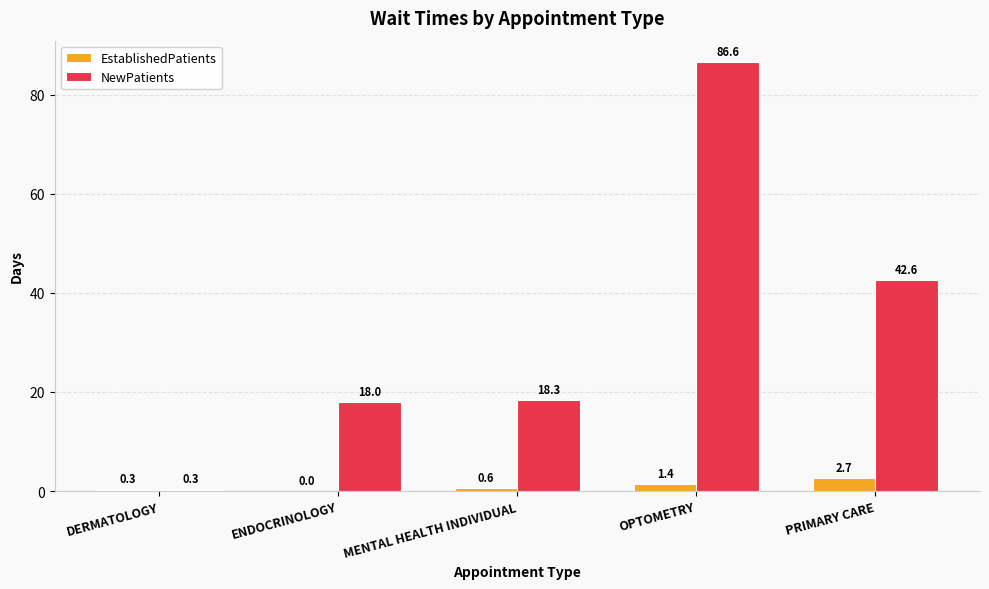

What is the total value across all series at ENDOCRINOLOGY?

18.0